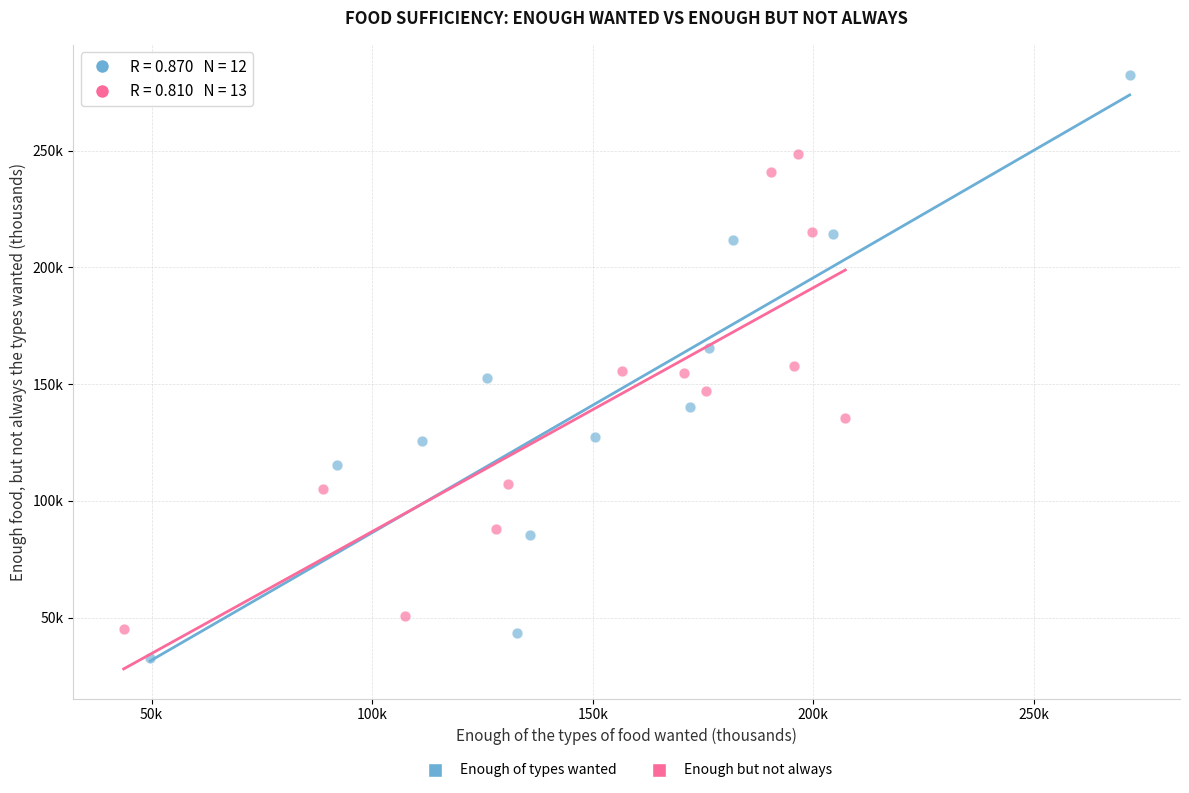

What are all the series names shown in the legend?

Enough of types wanted, Enough but not always